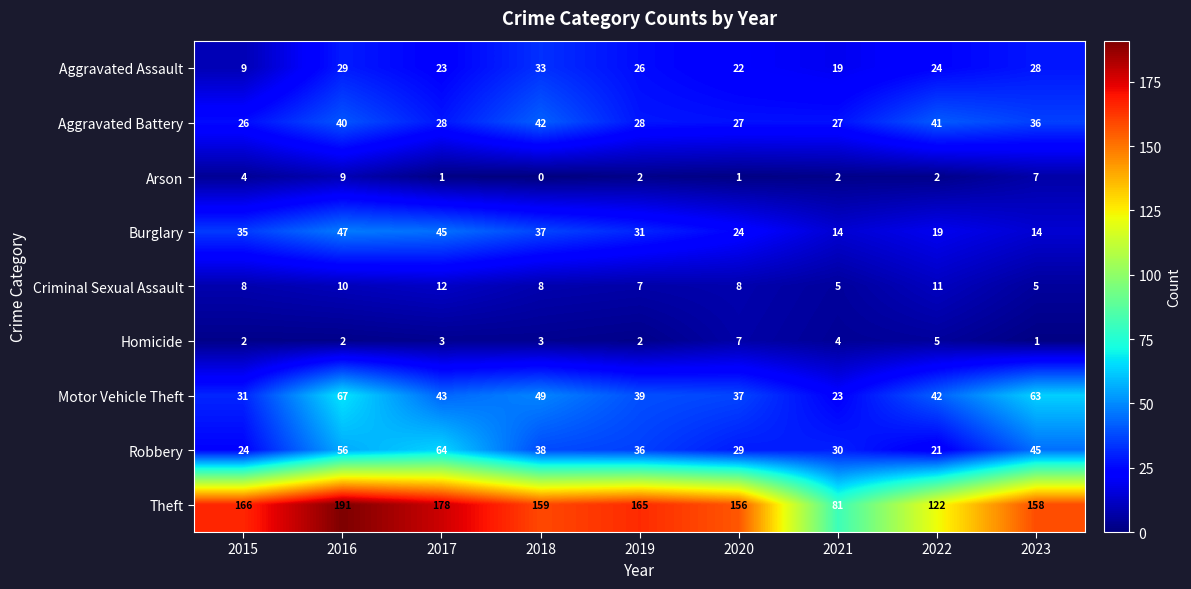

Where does the Aggravated Assault series first go above 24?

2016